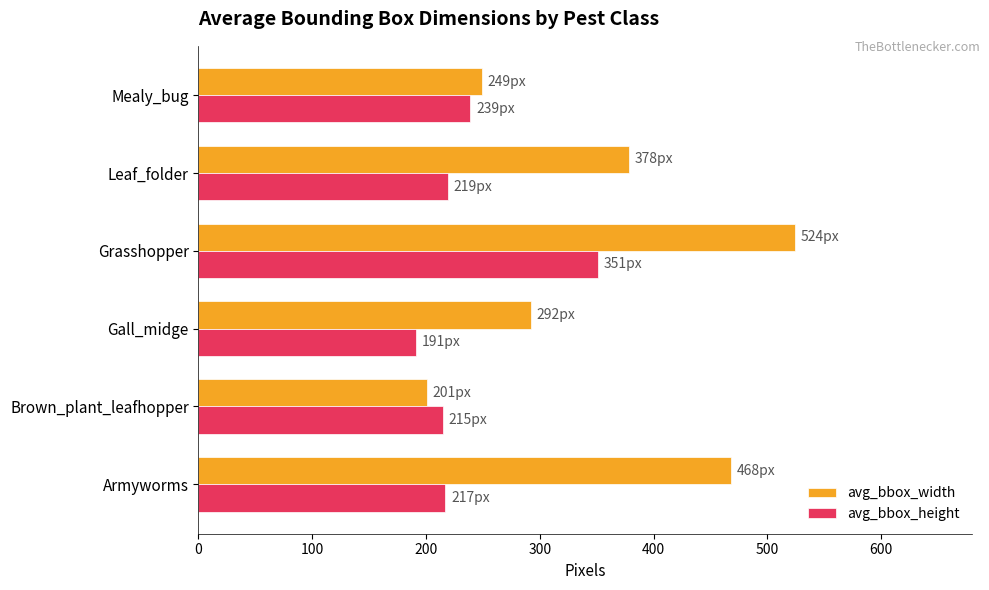

At Grasshopper, list the series in order from smallest to largest.

avg_bbox_height, avg_bbox_width